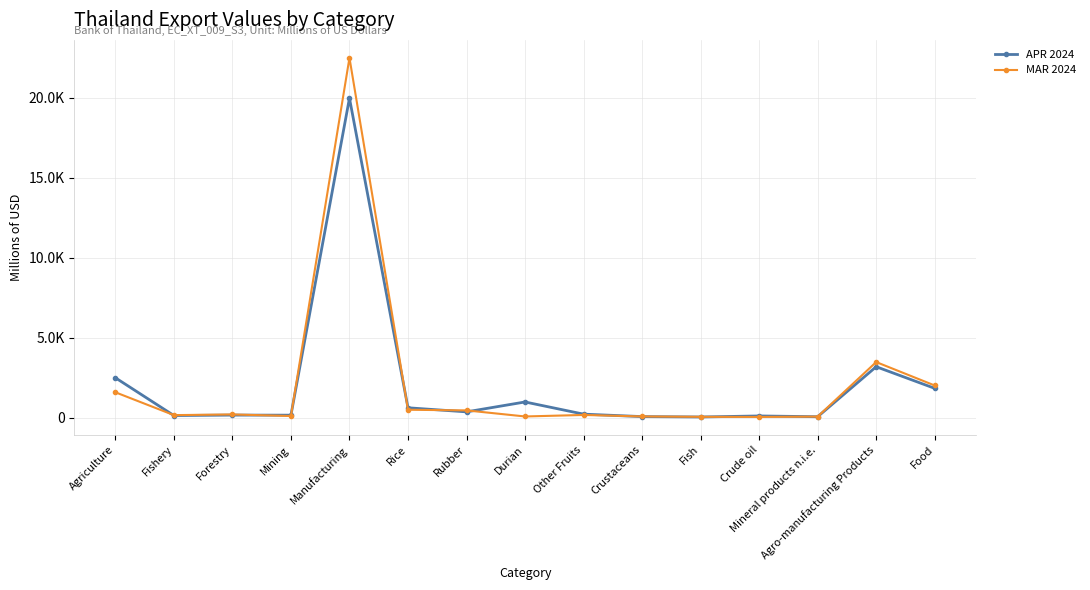

What are all the series names shown in the legend?

APR 2024, MAR 2024